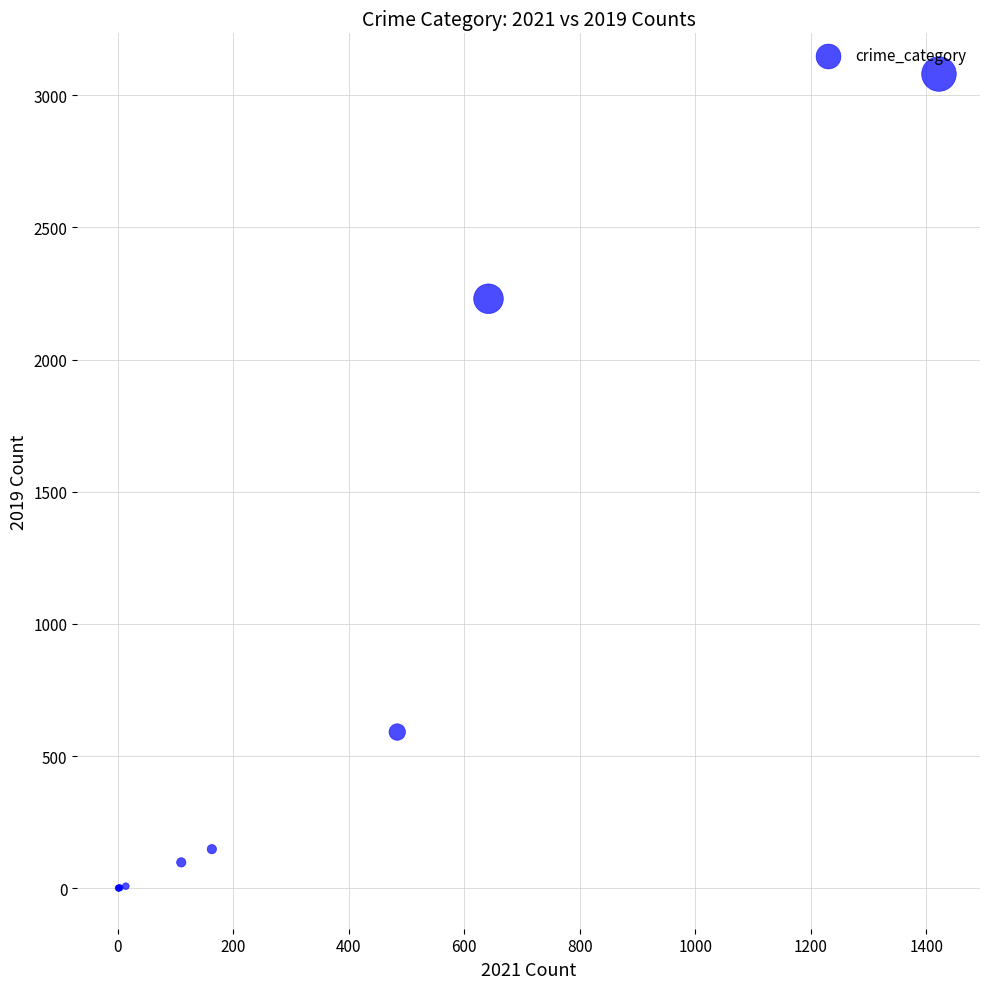

What Y value in the scatter plot is closest to 1540?

2230